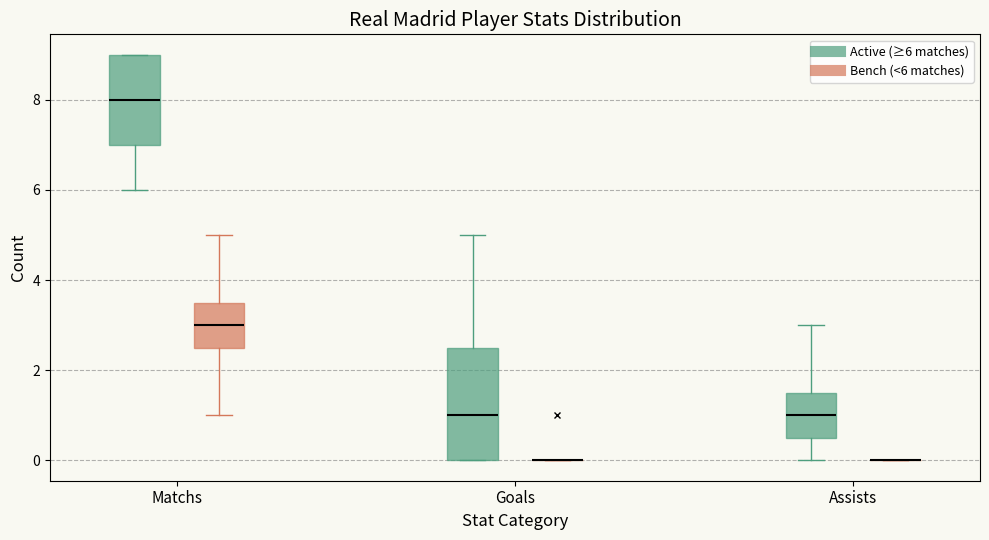

Reading left to right, transcribe this box plot: for each box, give where its median line is, the range the box spans, and where its two whiskers end, as read against the y-axis. The values are not printed on the chart, so give them approximately, as read against the axis.

Matchs (Active (≥6 matches)): median 8.0, box 7.0 to 9.0, whiskers 6.0 to 9.0
Matchs (Bench (<6 matches)): median 3.0, box 2.6 to 3.6, whiskers 1.0 to 5.0
Goals (Active (≥6 matches)): median 1.0, box 0.0 to 2.6, whiskers 0.0 to 5.0
Goals (Bench (<6 matches)): box collapsed to a line at 0.0, whiskers 0.0 to 0.0
Assists (Active (≥6 matches)): median 1.0, box 0.6 to 1.6, whiskers 0.0 to 3.0
Assists (Bench (<6 matches)): box collapsed to a line at 0.0, whiskers 0.0 to 0.0